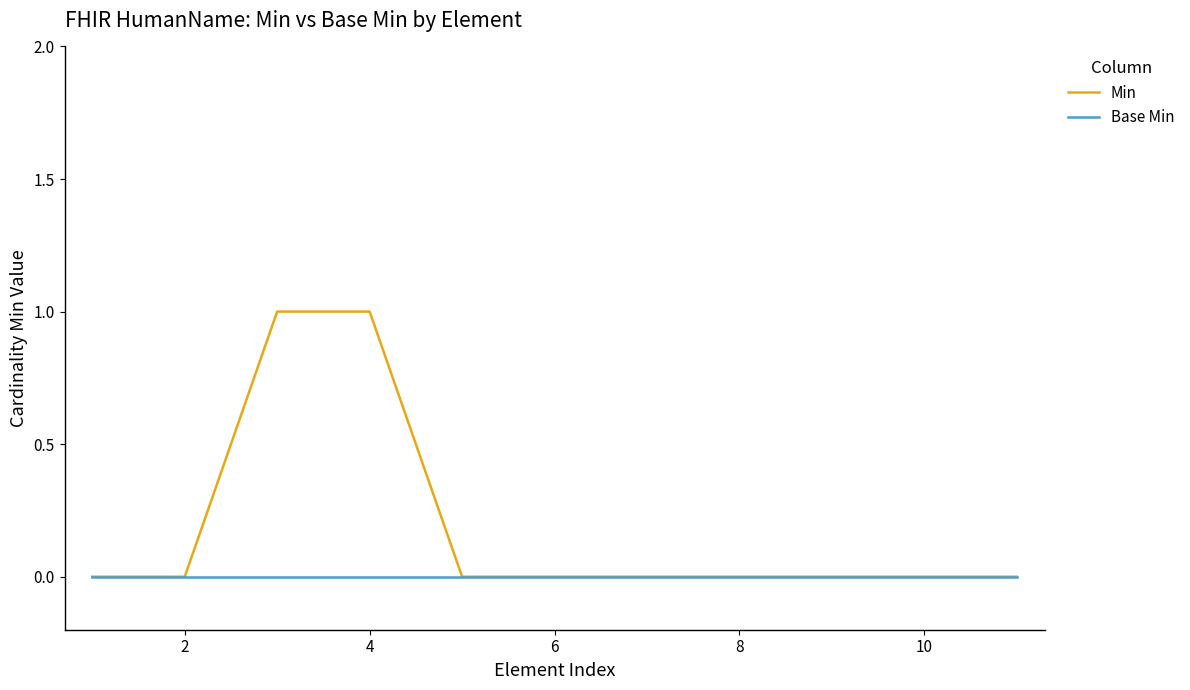

Which series has the widest spread of values?

Min